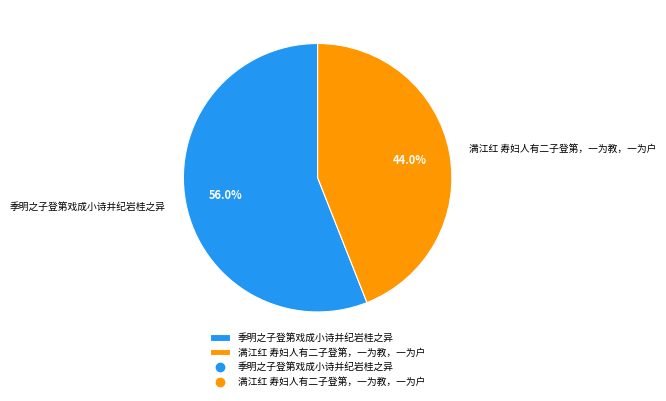

Which slice represents more than half of the pie?

季明之子登第戏成小诗并纪岩桂之异